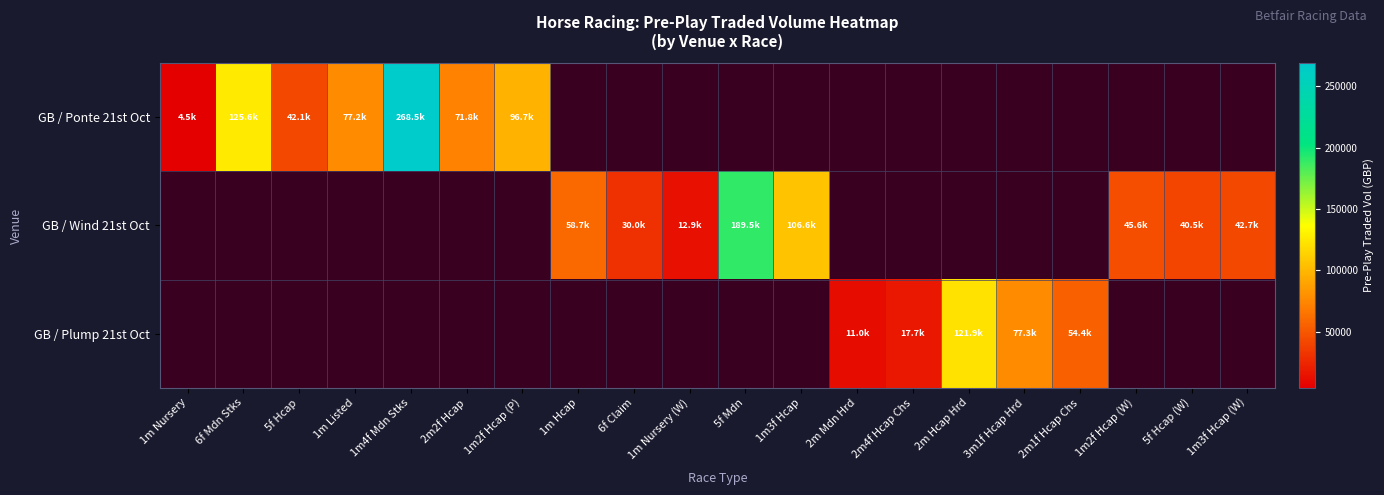

Which label corresponds to the smallest value in the chart?

1m Nursery